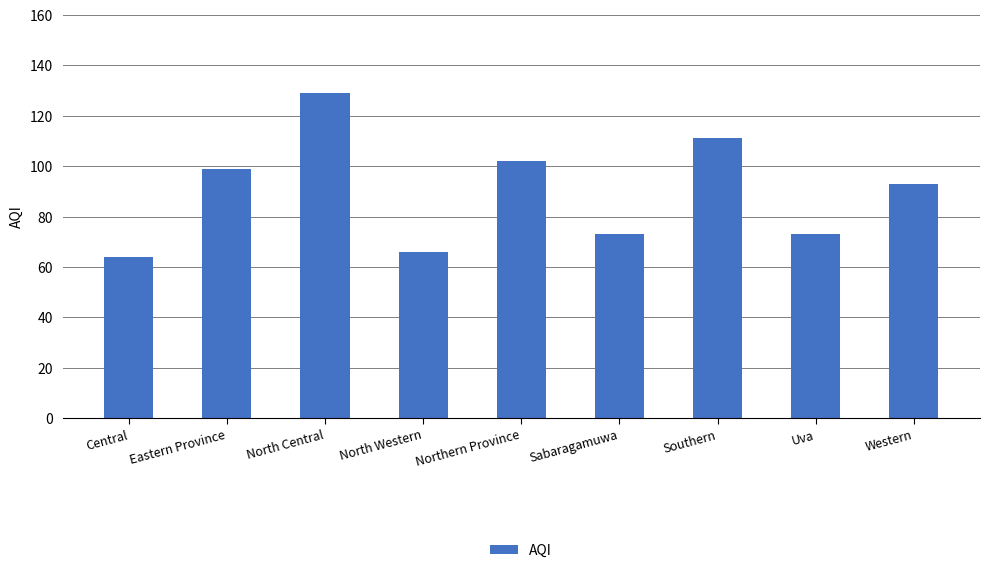

Which has a higher value, Southern or North Western?

Southern